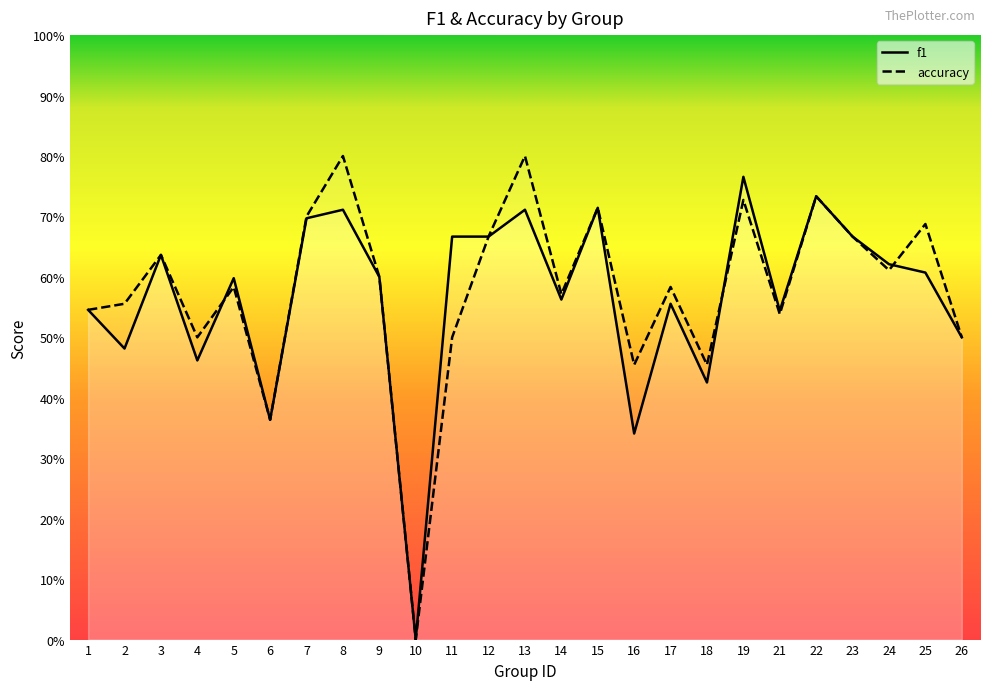

How many intersections are there between accuracy and f1?

3